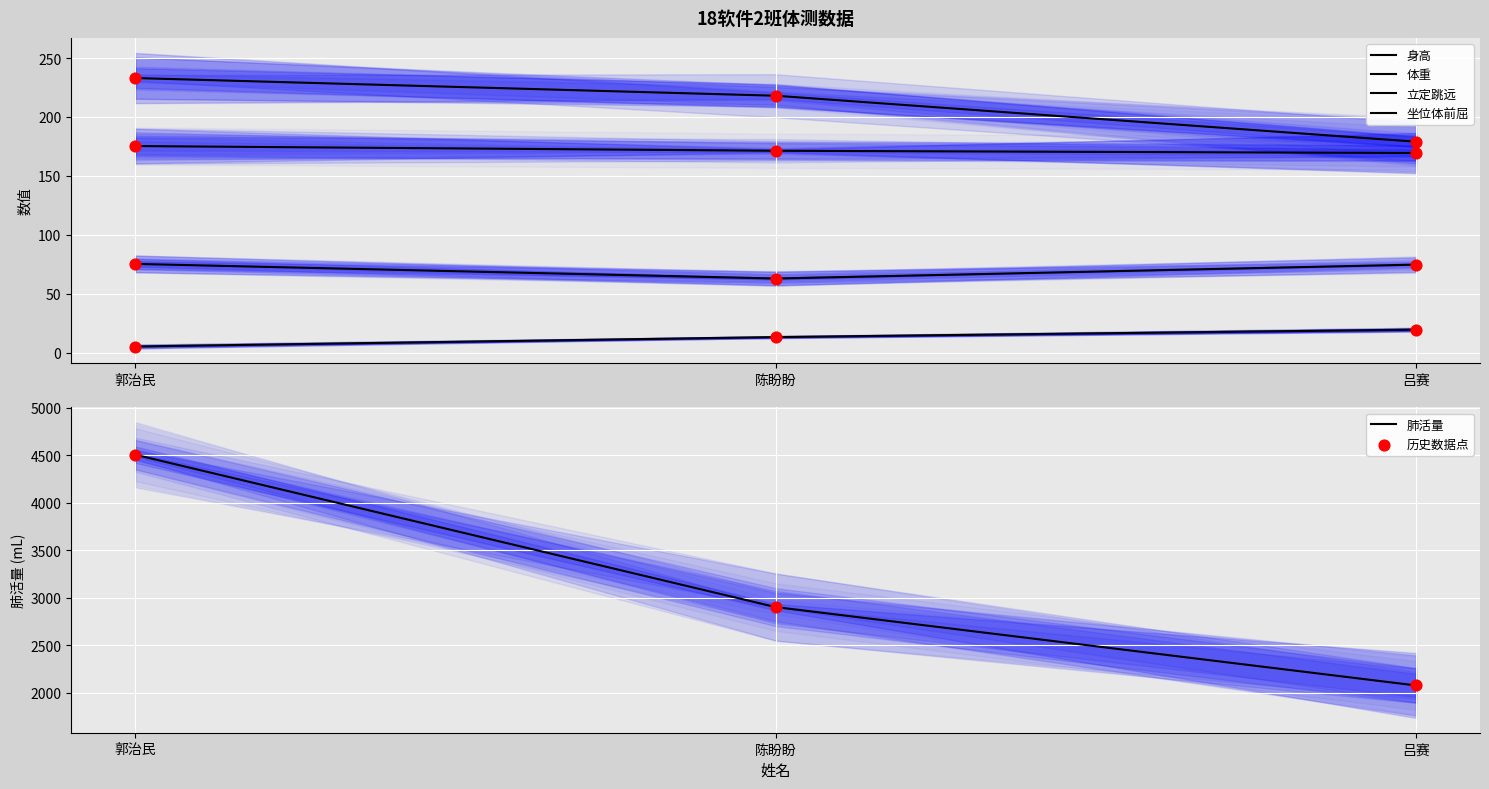

Which series reaches the maximum Y coordinate?

肺活量